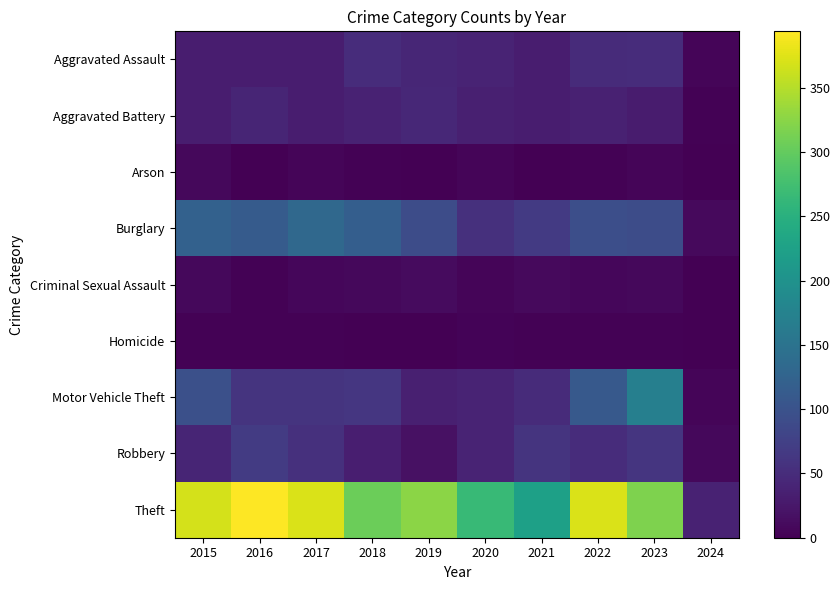

How many distinct data groups are displayed?

9